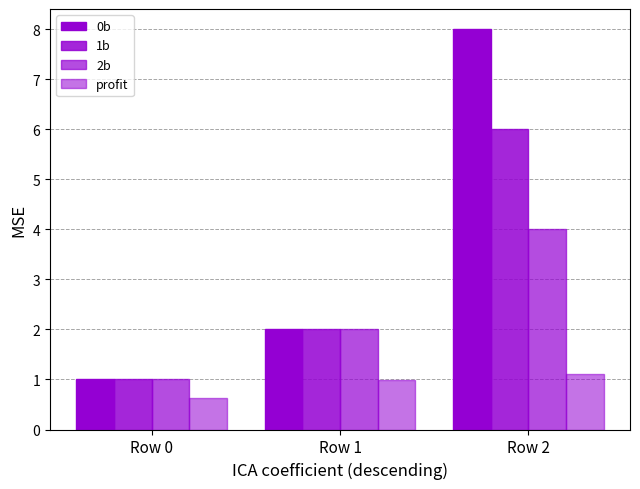

How many bars are there in total?

12